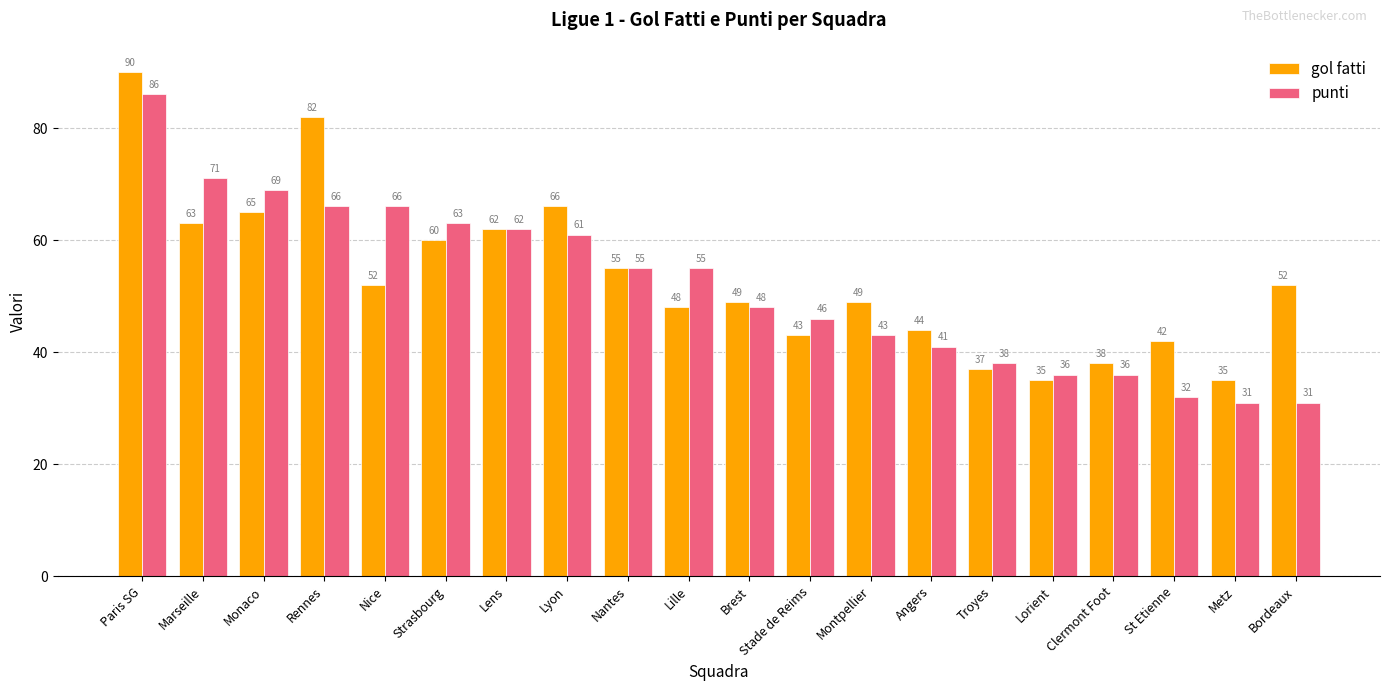

The value of gol fatti at Brest is 64. True or false?

False